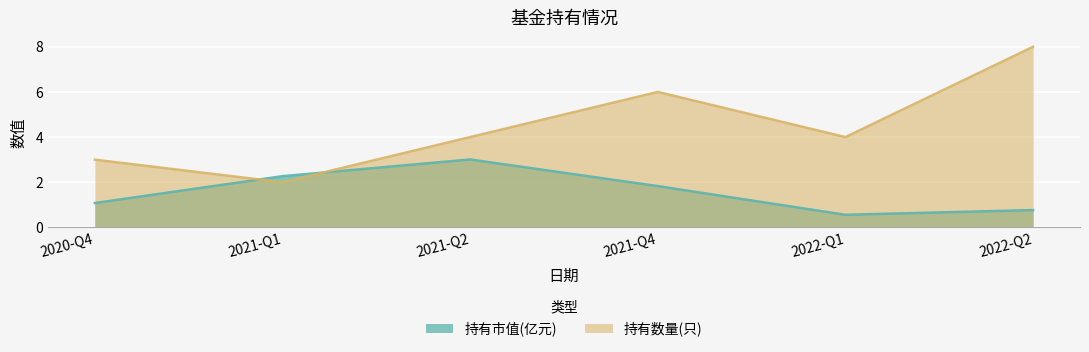

What is the greatest value displayed?

8.0